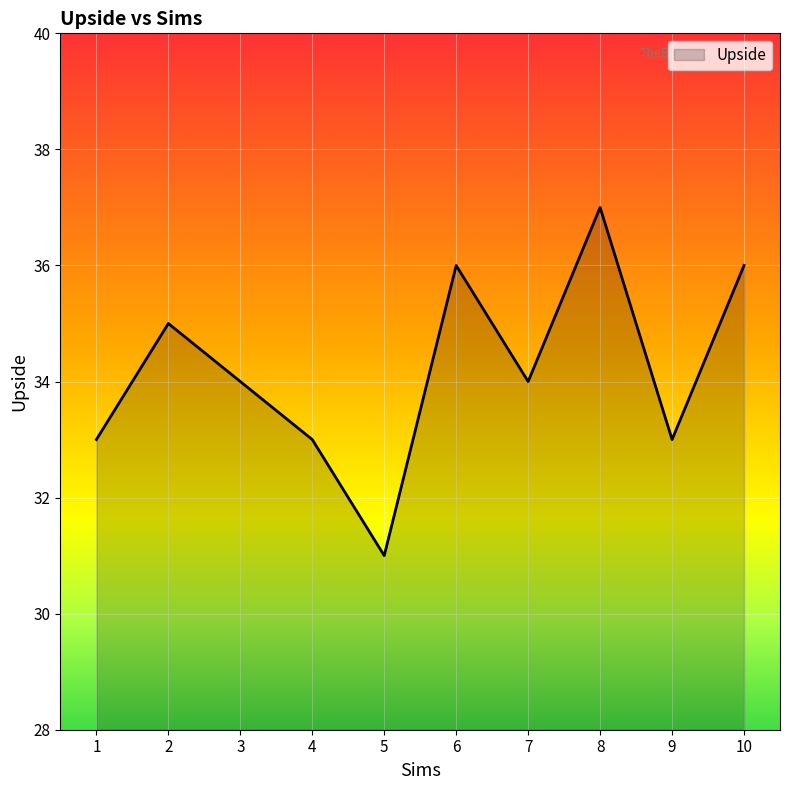

What is the change in value from 1 to 10?

+3